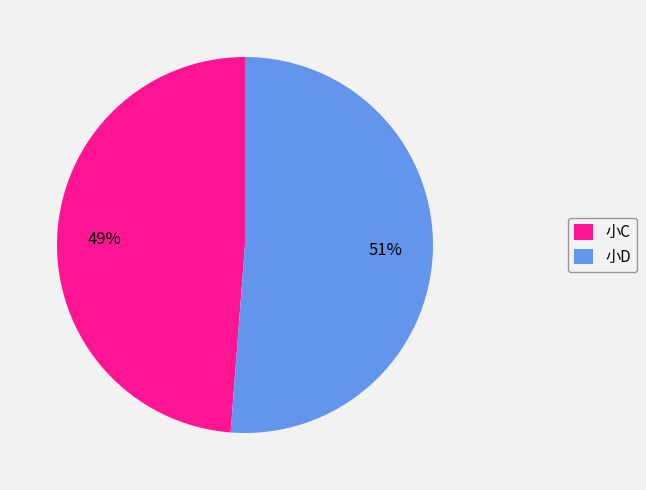

Which slice is the largest?

小D